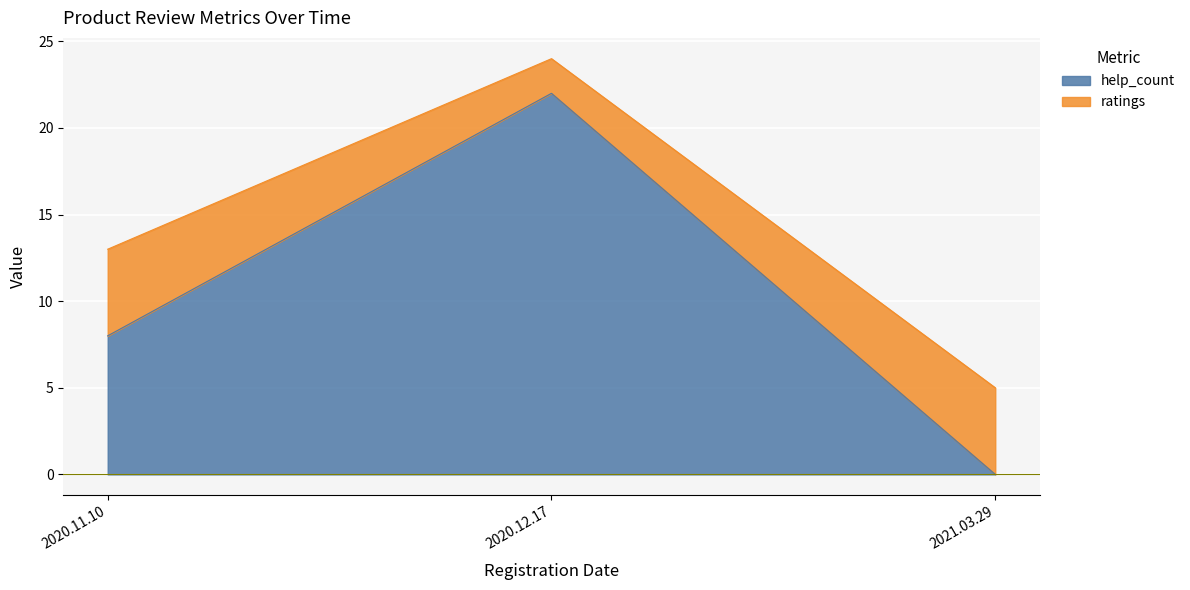

What value does the help_count series have at 2020.12.17, to the nearest 10?

20